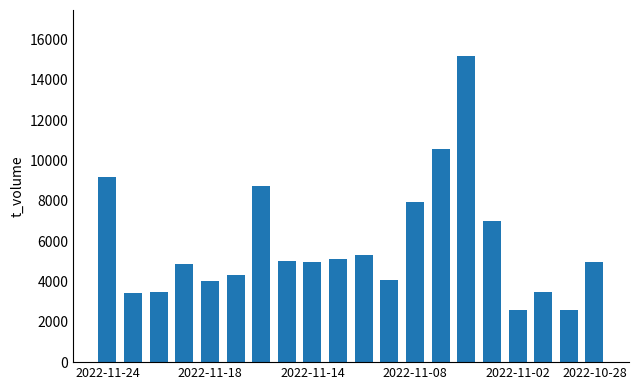

What is the value of the 16th bar from the left?

6984